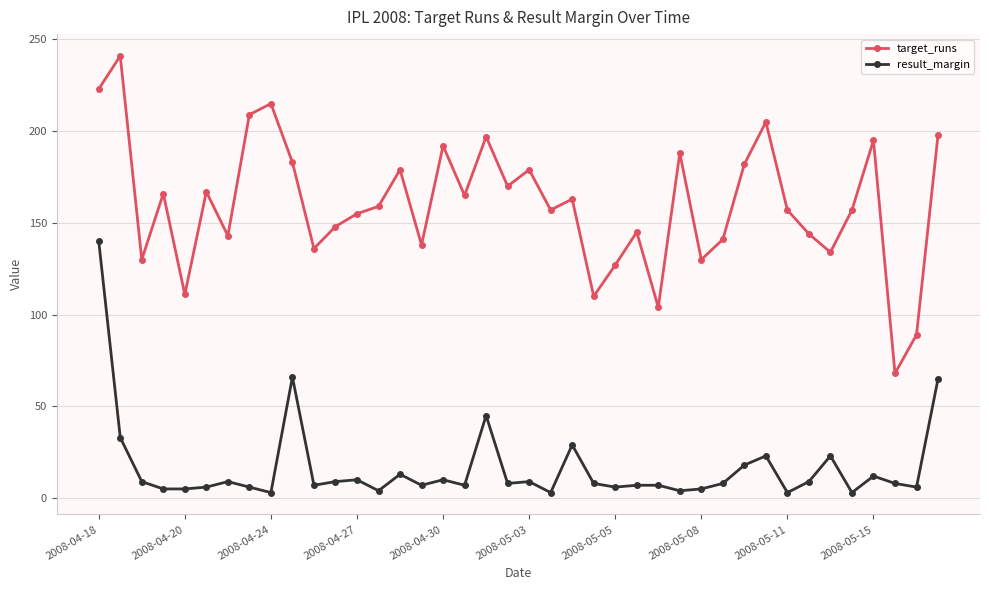

Which series has the largest total across all categories?

target_runs